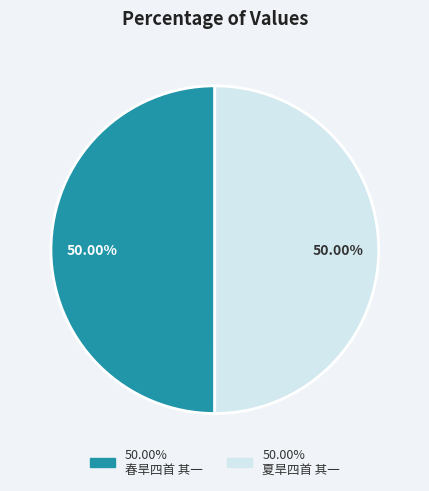

To the nearest percent, what is the average slice percentage?

50%